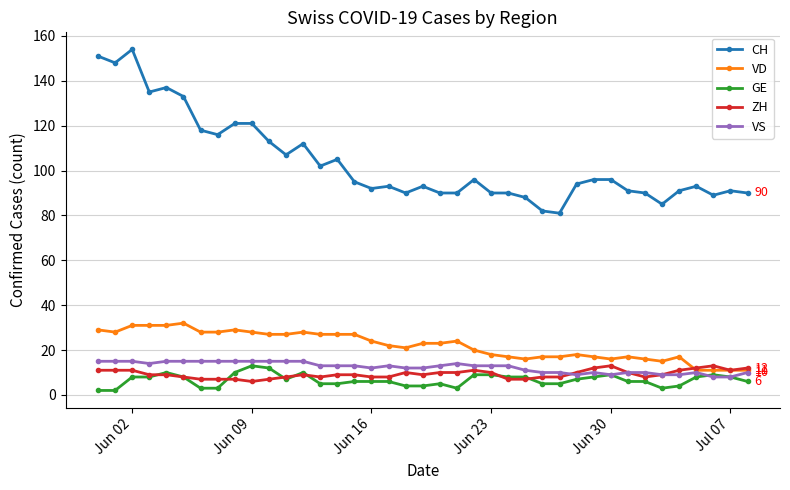

Which series has the widest spread of values?

CH